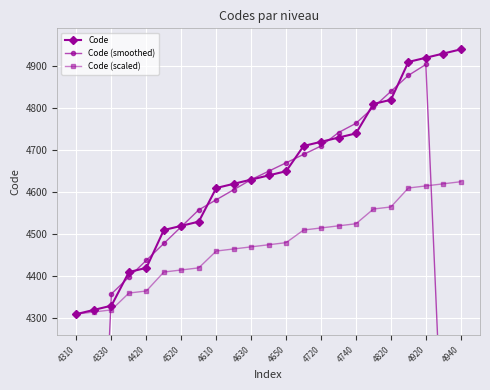

What is the maximum value for Code (scaled)?

4625